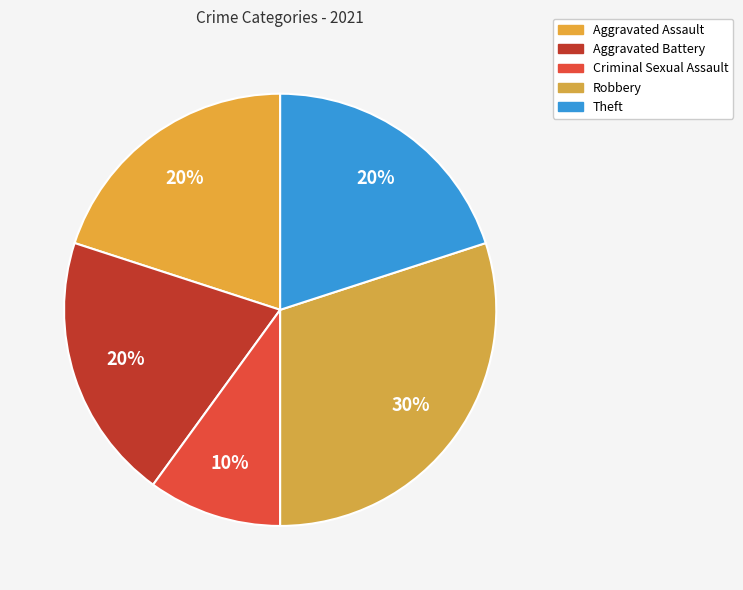

How many segments does this pie chart have?

5